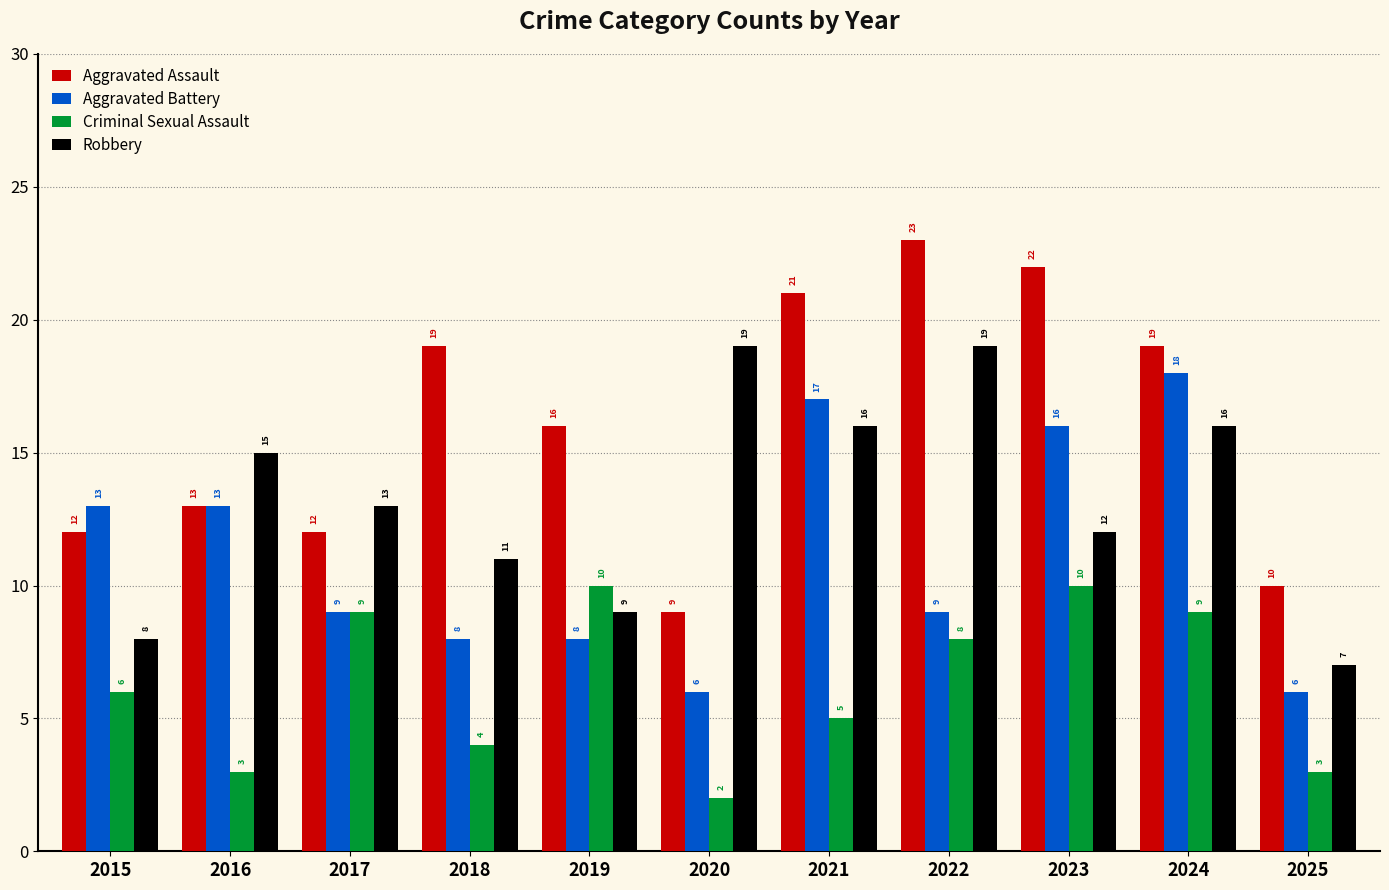

How many values in the Criminal Sexual Assault series are below 6?

5